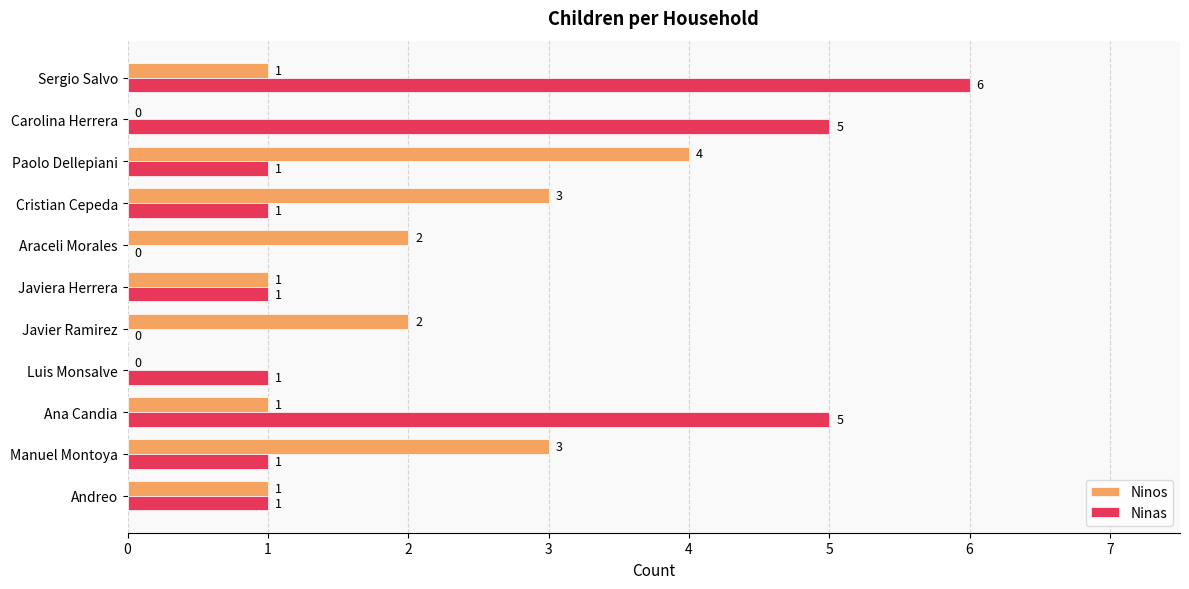

Between Luis Monsalve and Paolo Dellepiani, which series saw the biggest shift?

Ninos